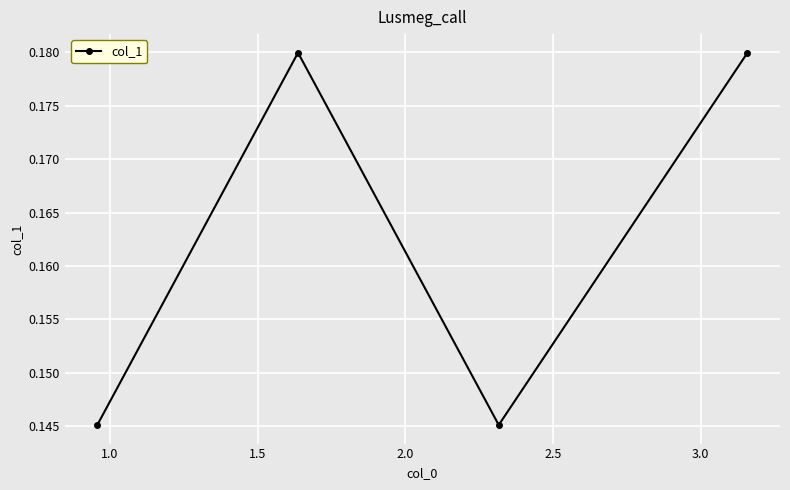

What is the sum of all values?

0.7